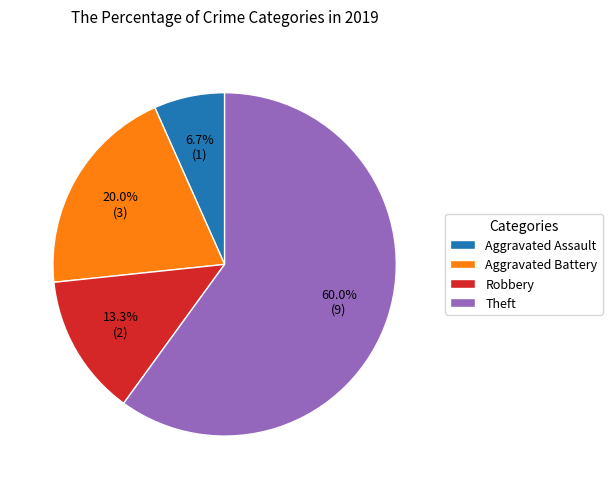

How many slices are in this pie chart?

4